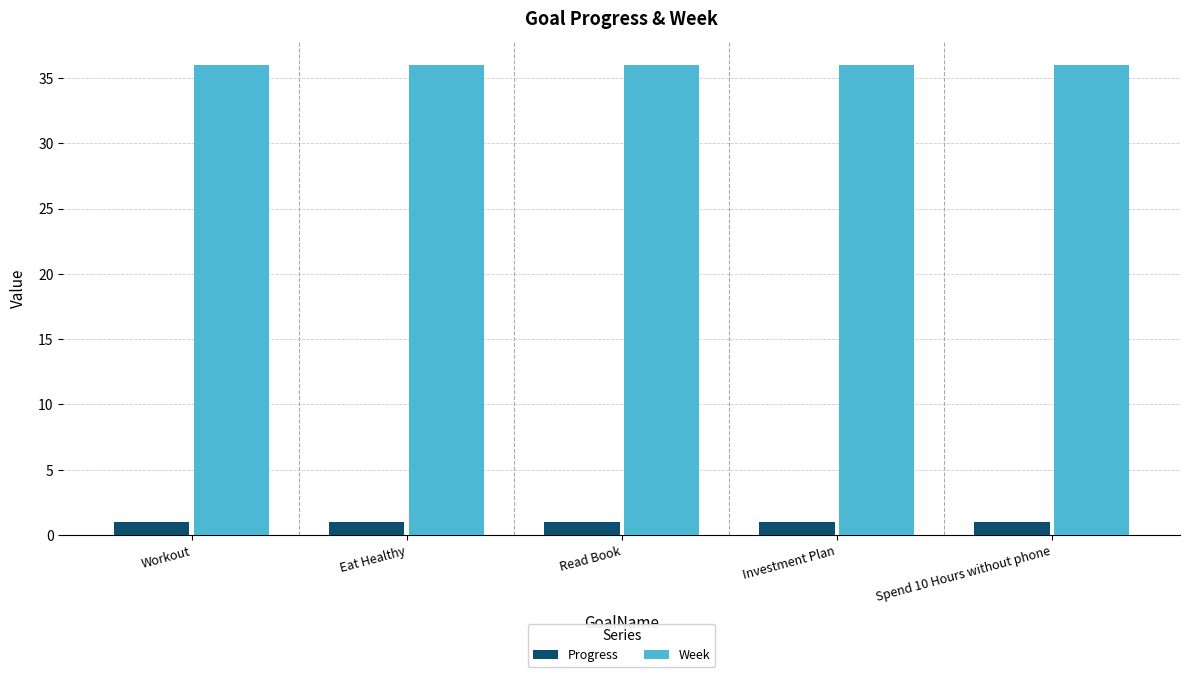

How many bars are there in total?

10